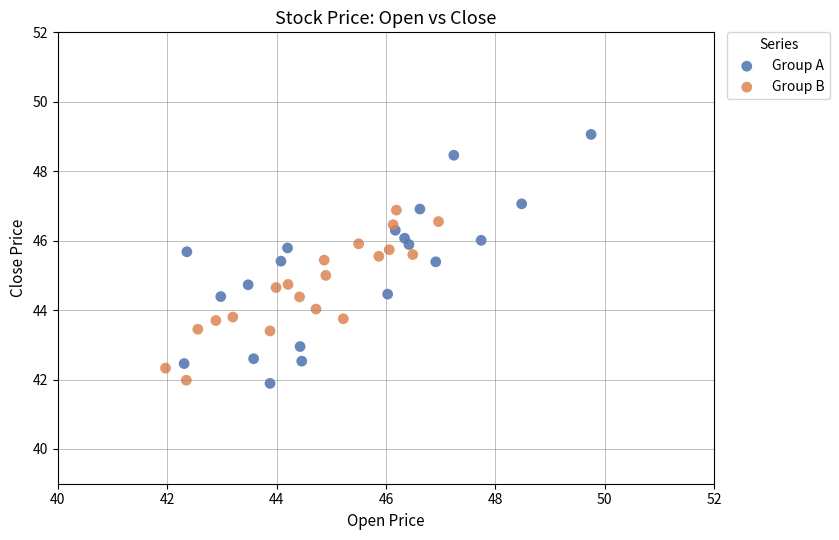

Which series contains the highest Y value?

Group A